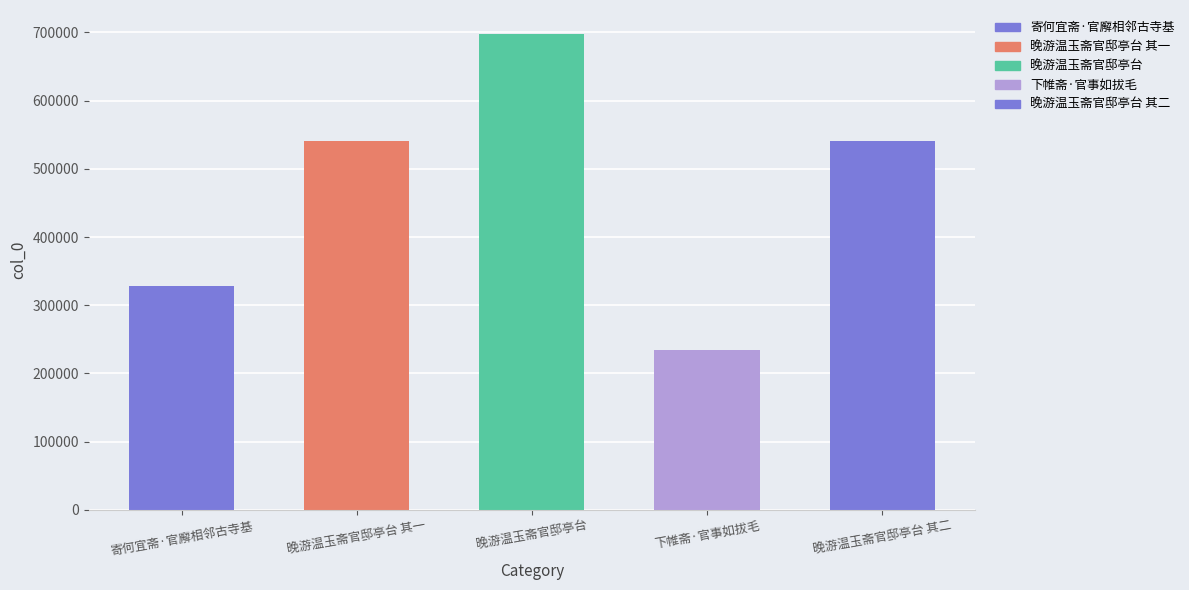

What is the approximate value at 晚游温玉斋官邸亭台?

698031